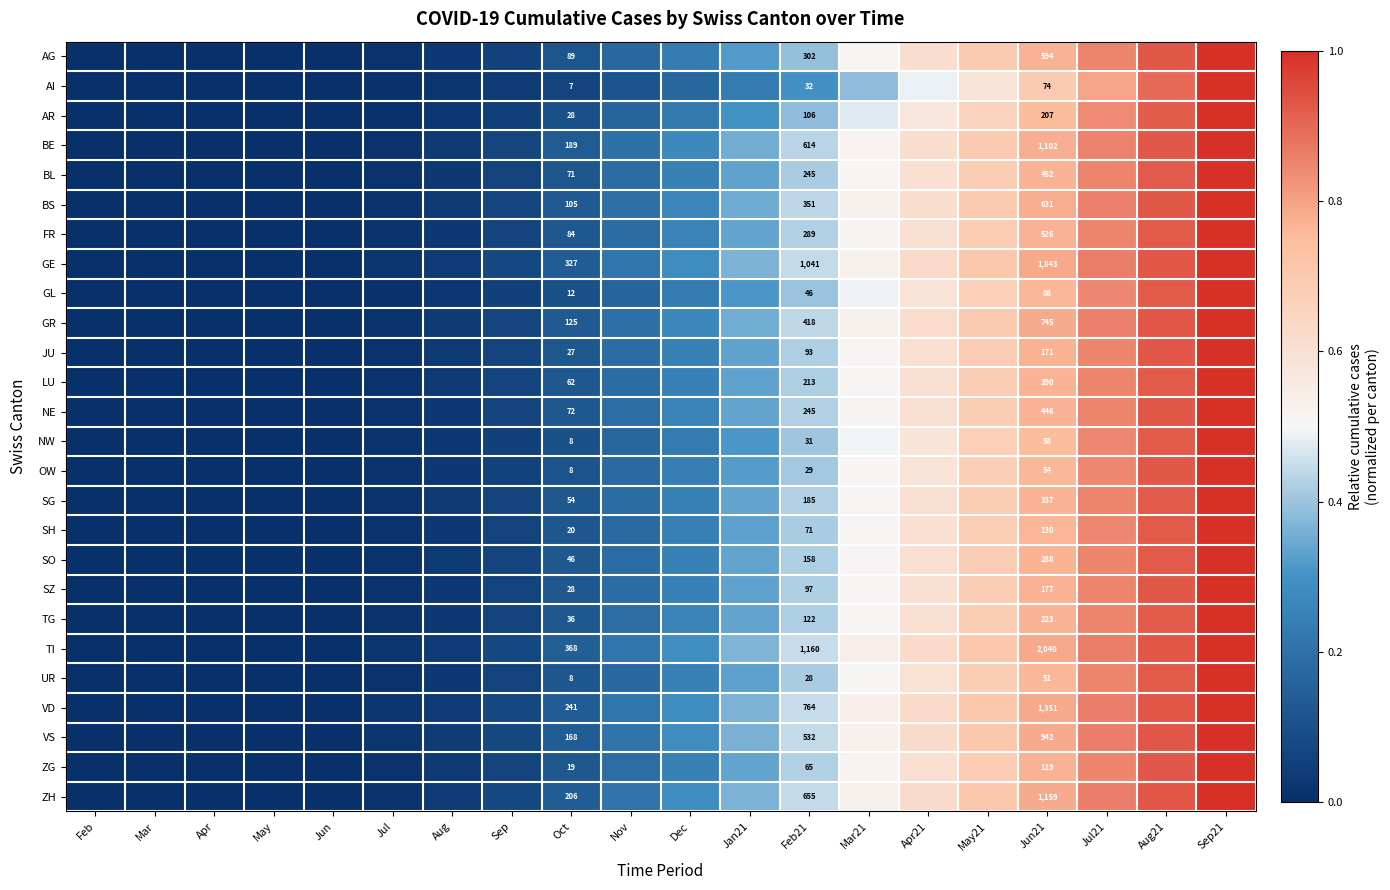

What is the spread (max minus min) of values at Jul21?

0.1